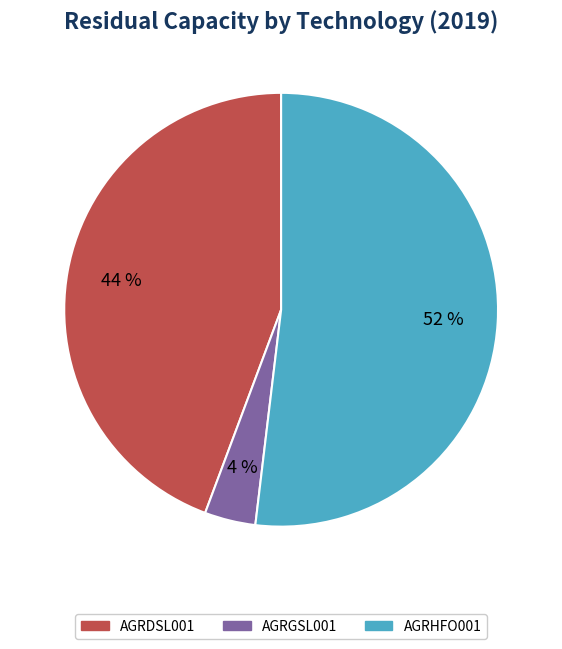

Rank the categories by value from highest to lowest.

AGRHFO001, AGRDSL001, AGRGSL001